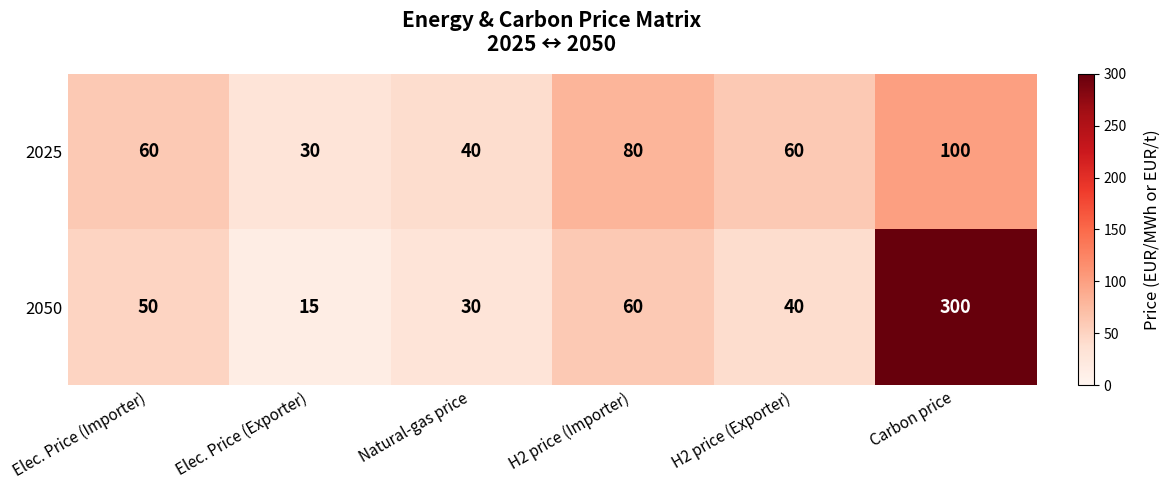

How many data points in 2050 are less than 50?

3